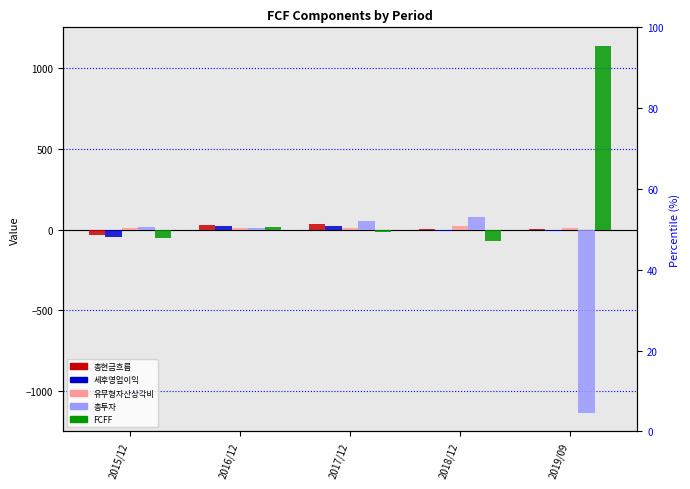

Which category has the highest value across all series?

2019/09